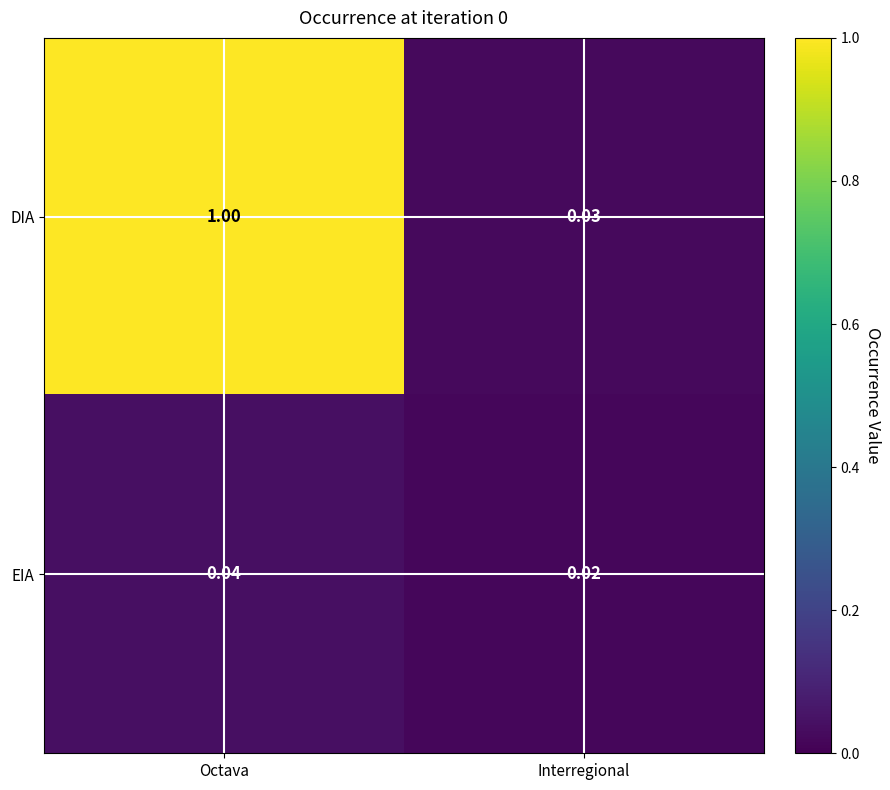

Between Octava and Interregional, which series saw the biggest shift?

DIA